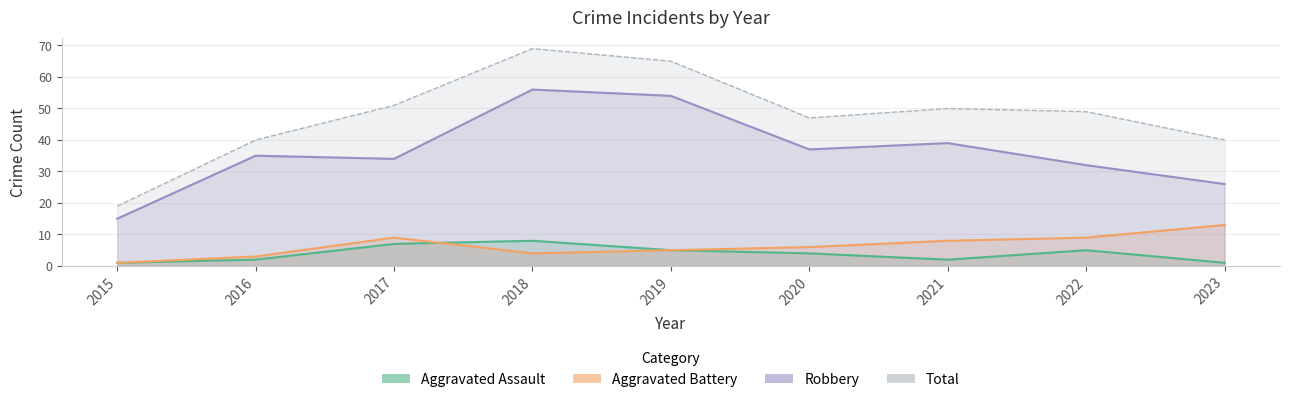

What is the minimum value shown in the chart?

1